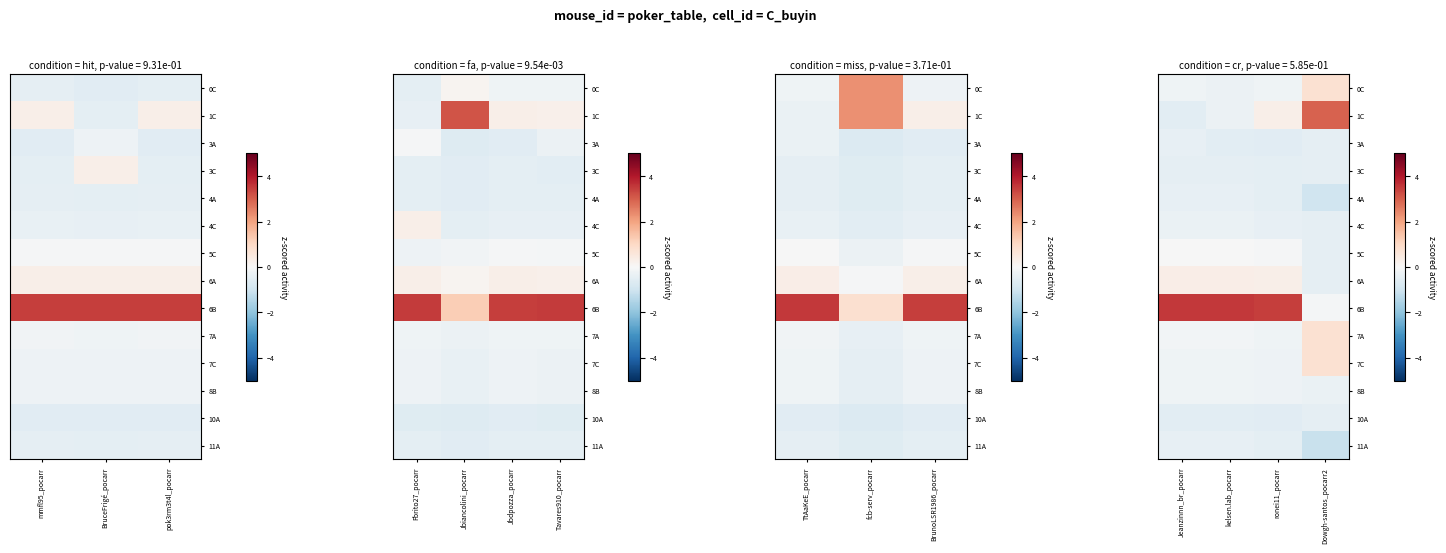

Which series has the largest total across all categories?

6B